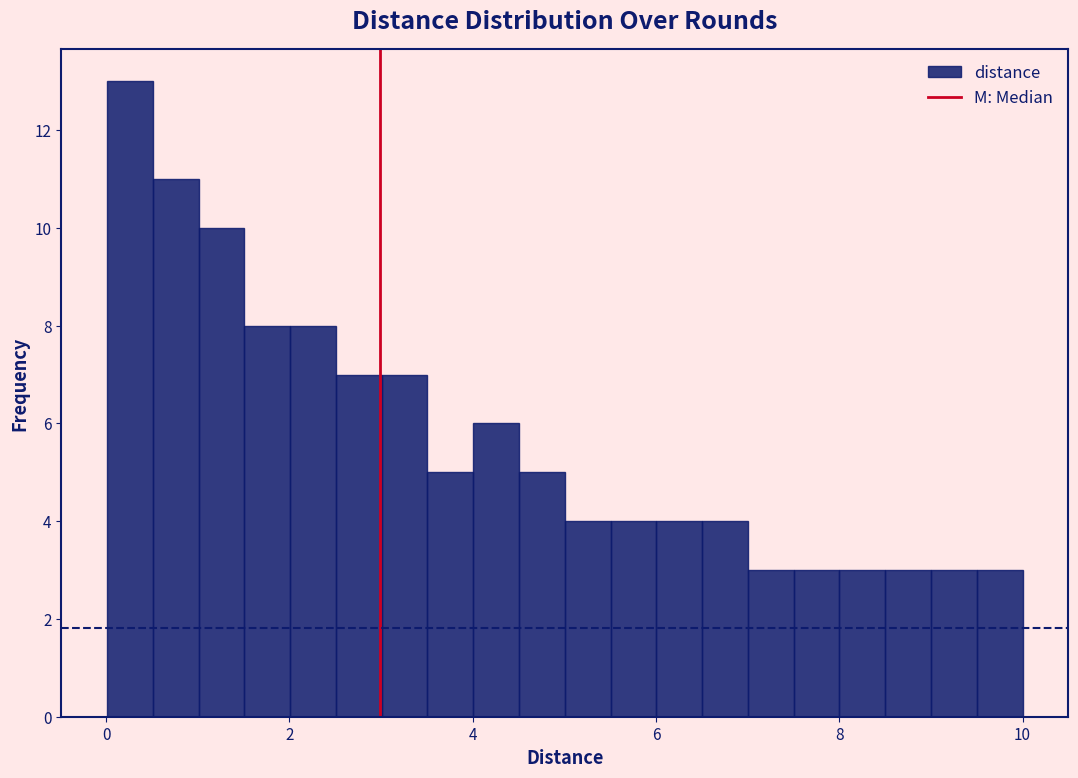

Around what value on the x-axis is the tallest bar? Give the approximate position of its centre, as read against the axis.

0.2